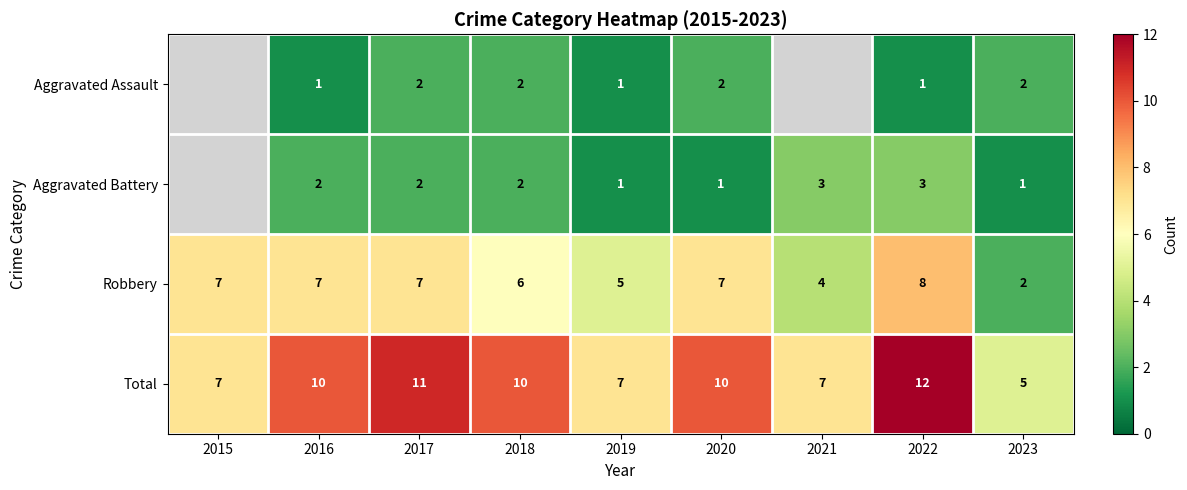

The Total series shows 6.5 at 2018. True or false?

False